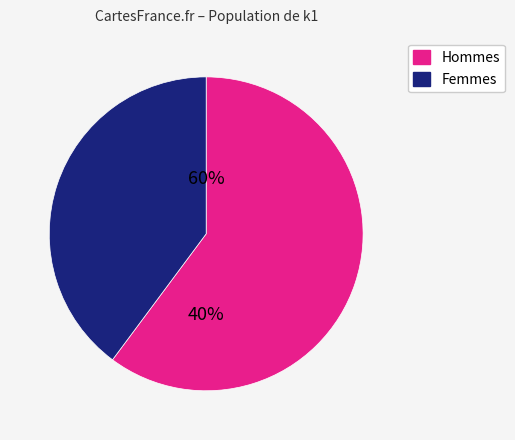

The i3 slice represents 27% of the pie. True or false?

False